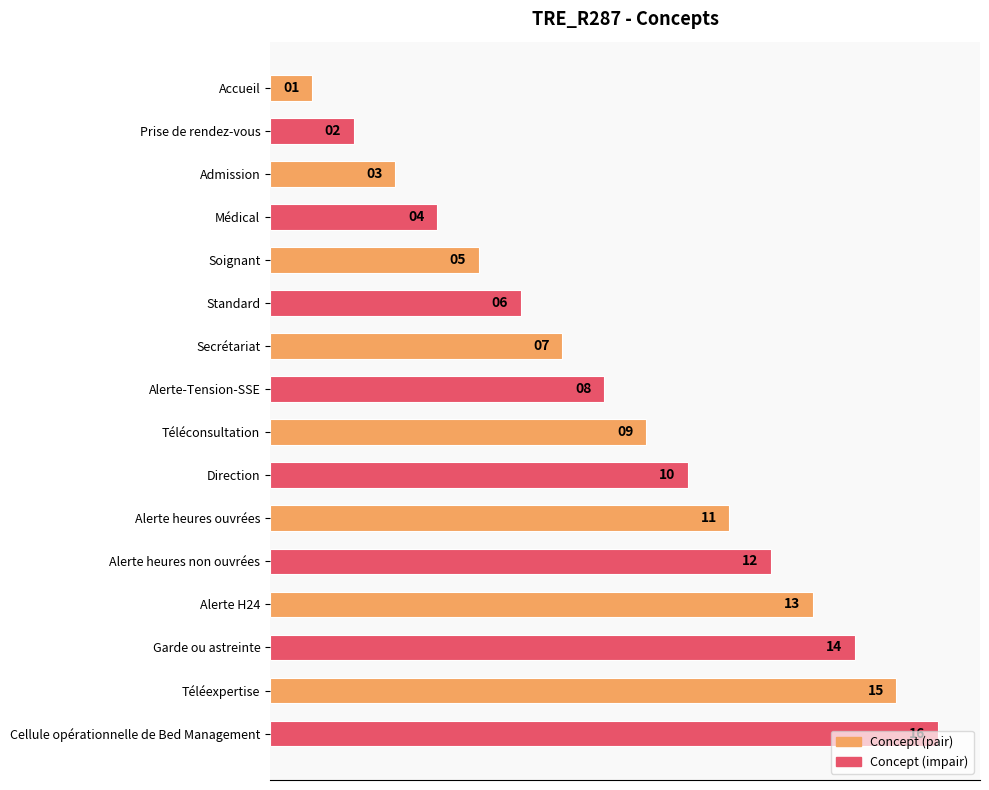

What is the change in value from Garde ou astreinte to Cellule opérationnelle de Bed Management?

+2